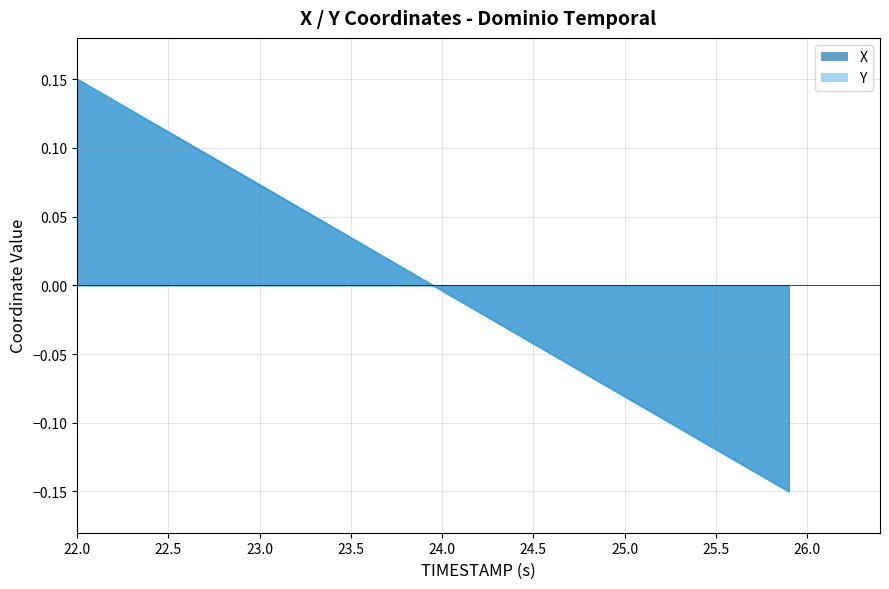

True or false: Y has more than 0 points higher than both neighbors.

False